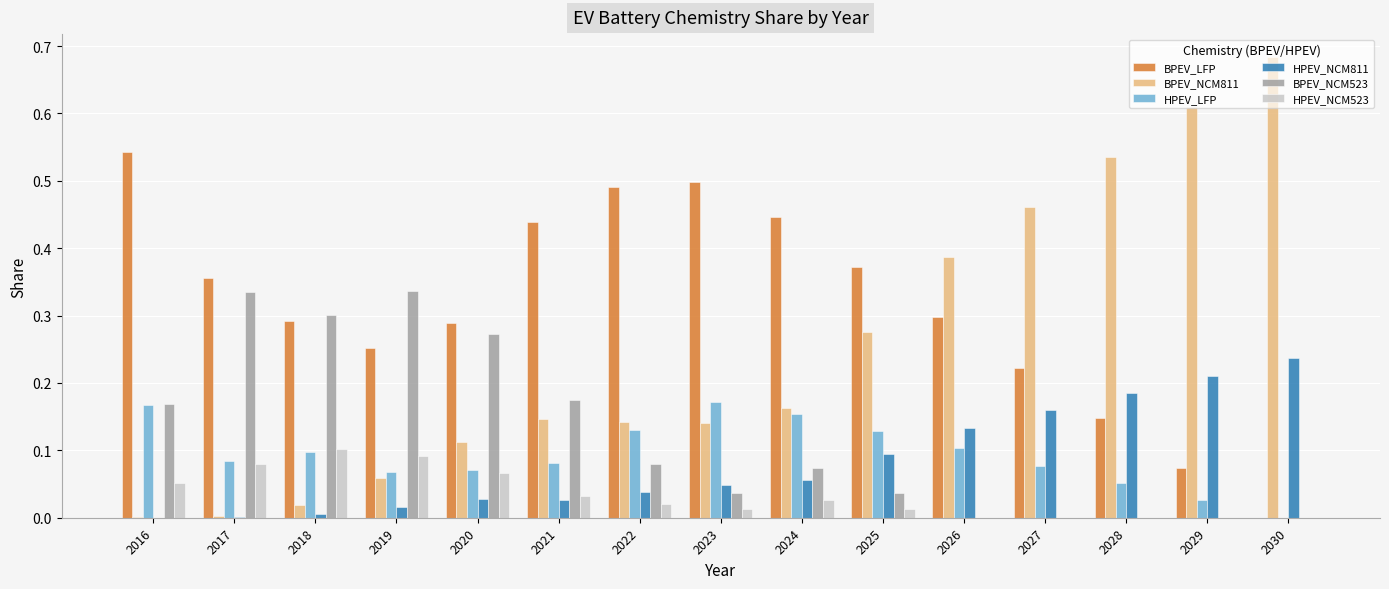

True or false: BPEV_NCM811 has a value of 0.1 at 2019.

True